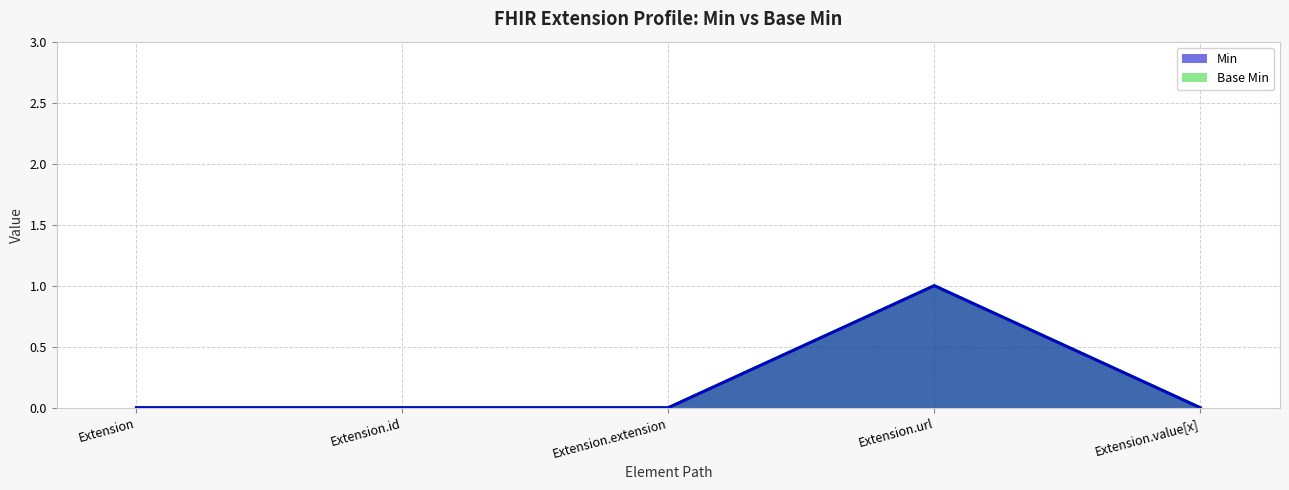

Which series has the widest spread of values?

Min